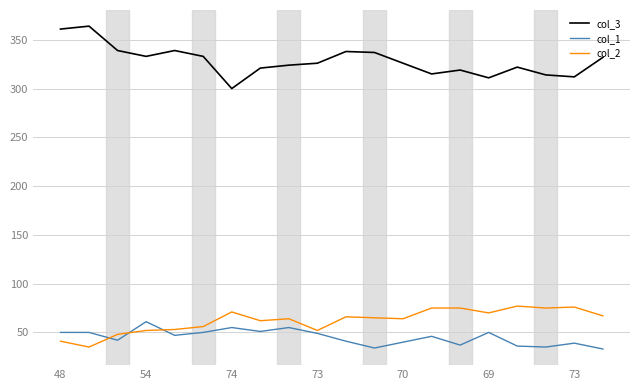

What is the highest value of the col_3 series?

364